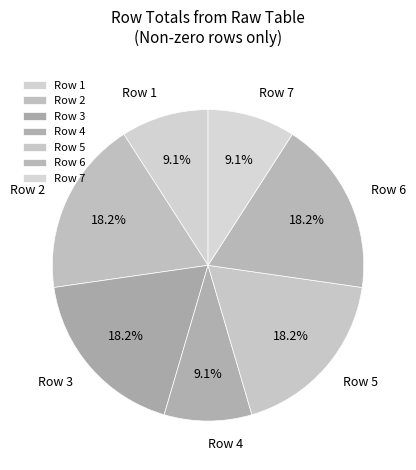

To the nearest percent, what is the difference between the largest and smallest slice percentages?

9%